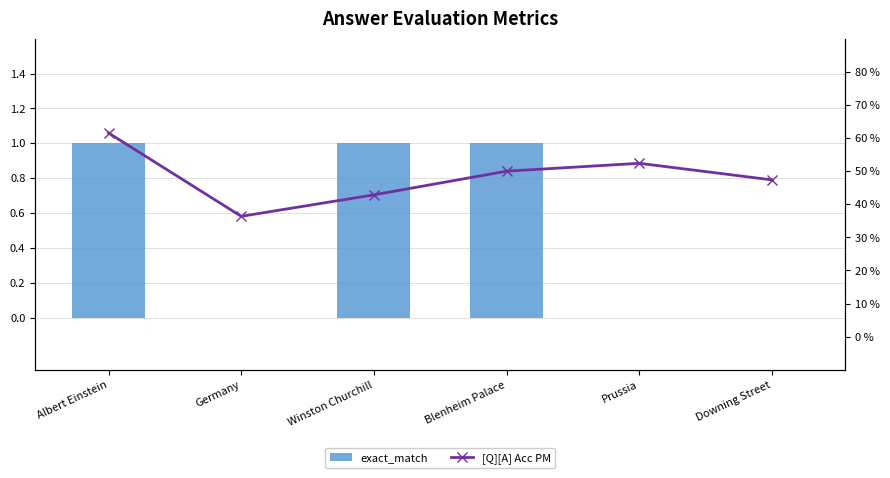

Reading left to right, extract all data points from this chart.

exact_match: 1.0	0.0	1.0	1.0	0.0	0.0
[Q][A] Acc PM: 0.6	0.4	0.4	0.5	0.5	0.5